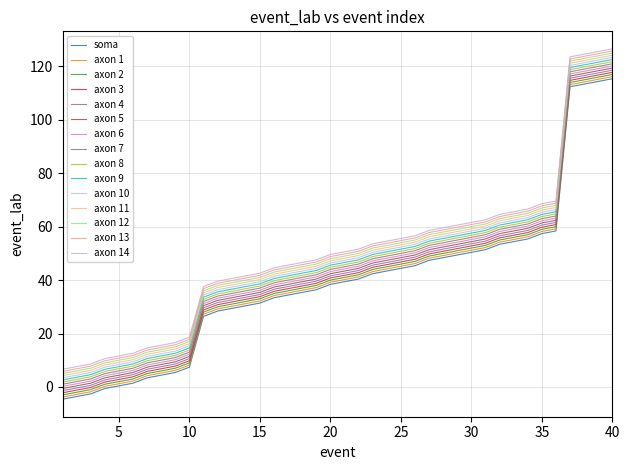

Is this an area chart (filled region under the line)?

No